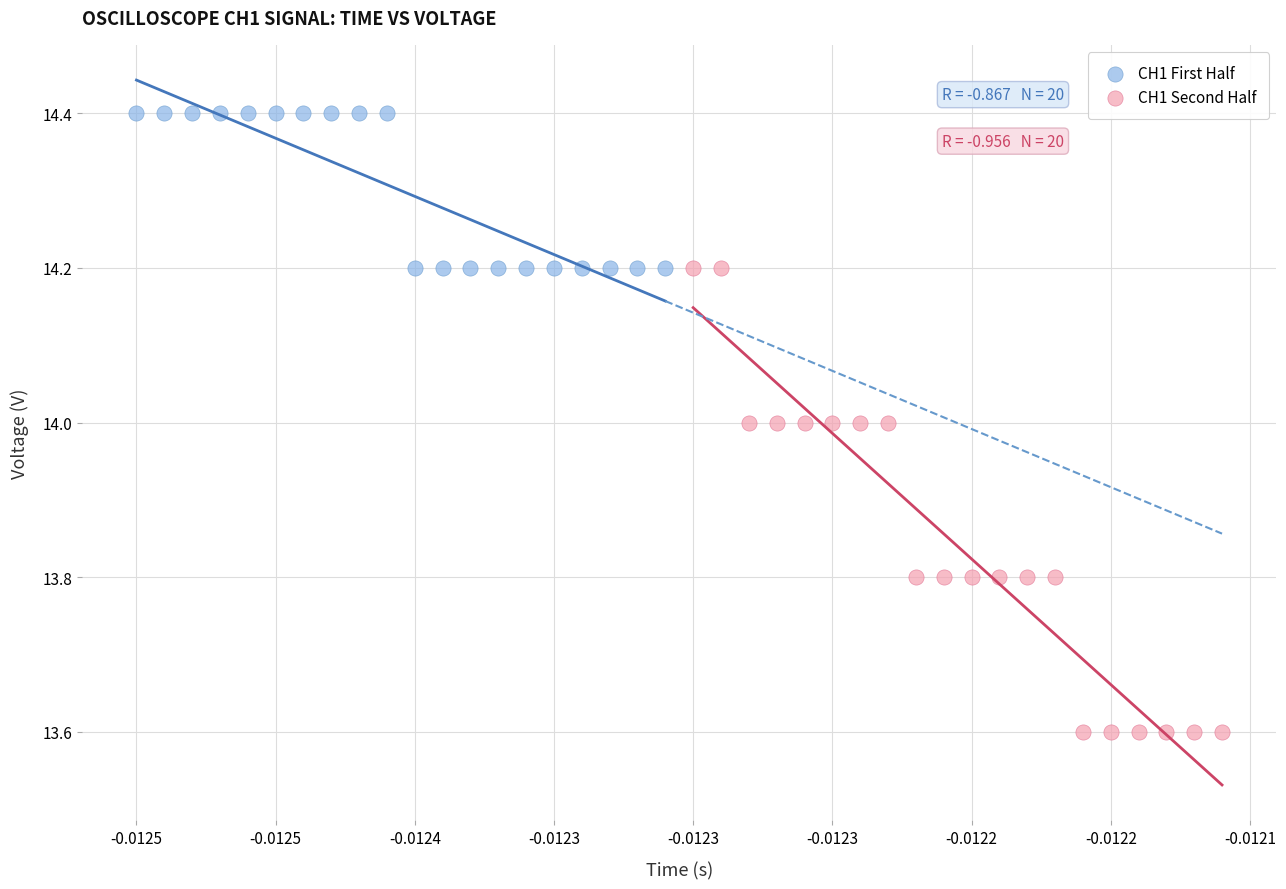

Which series contains the lowest Y value?

CH1 Second Half